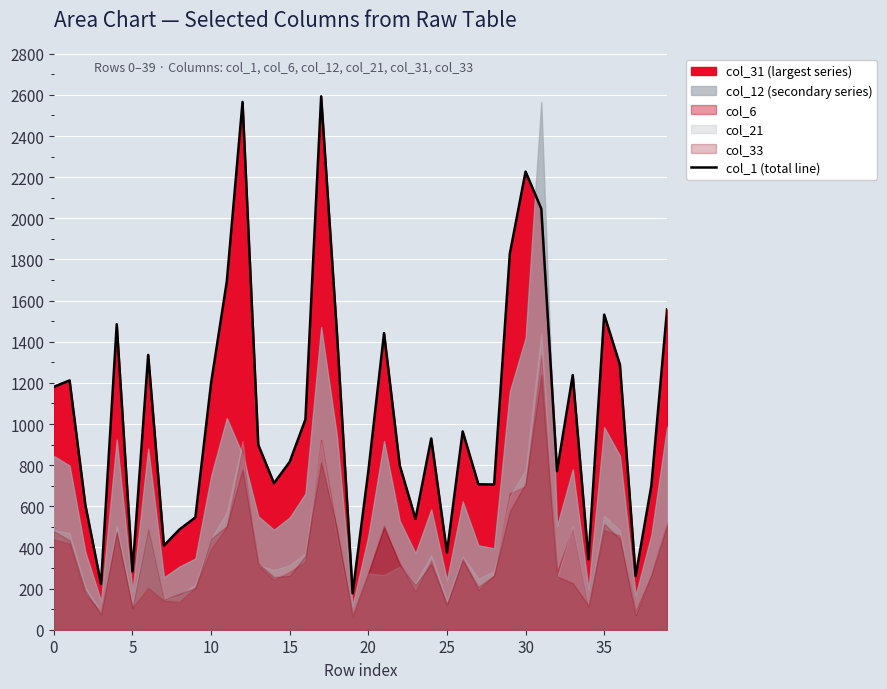

What is the value of the 23rd point from the left?

798